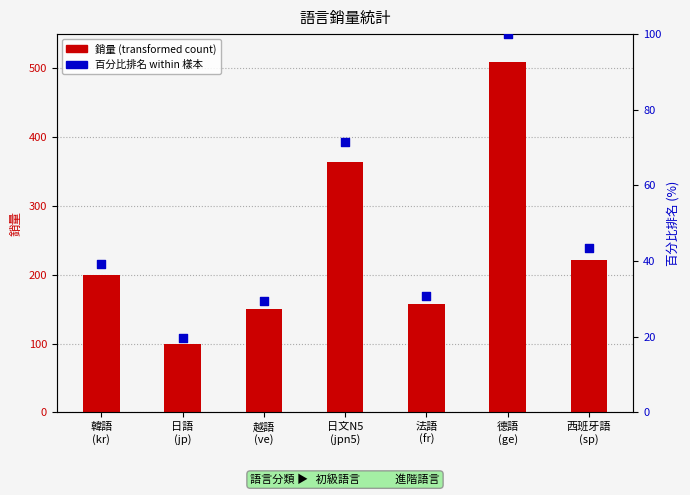

What are all the series names shown in the legend?

銷量, 百分比排名 (%)